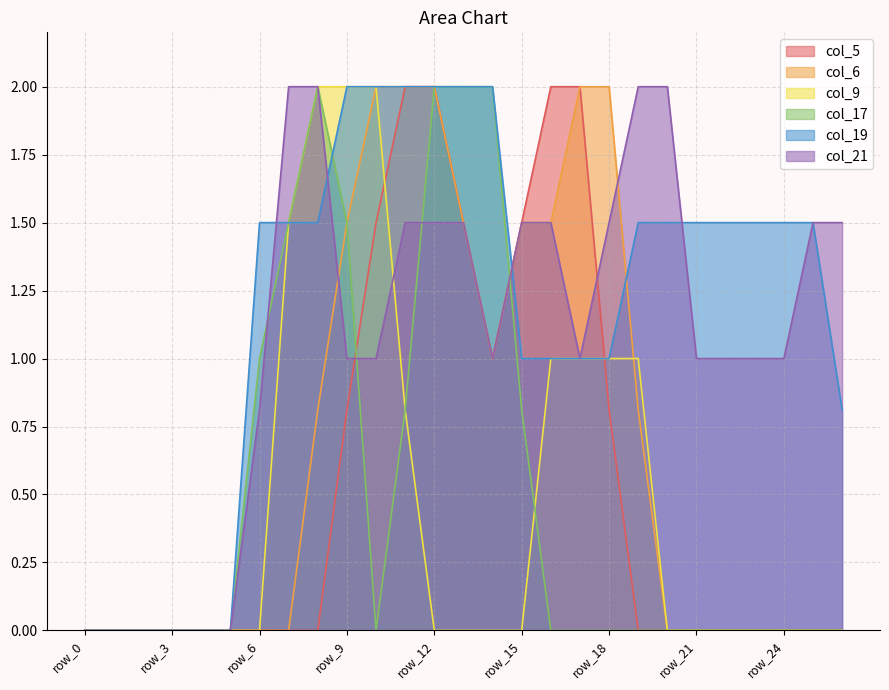

Which has a higher value, row_7 or row_6?

row_7